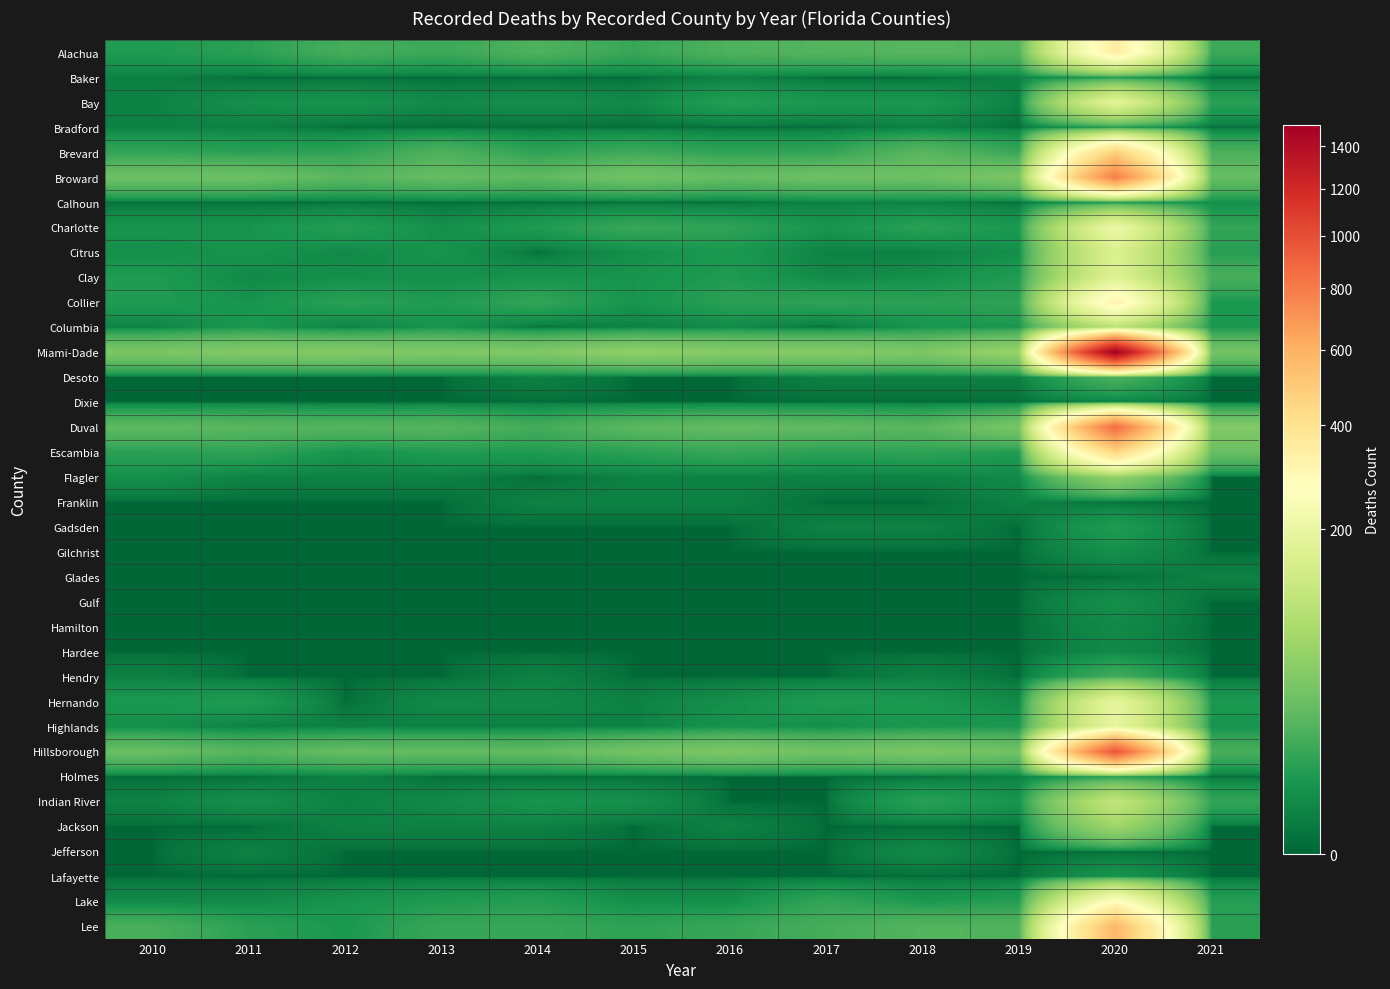

What is the greatest value displayed?

1509